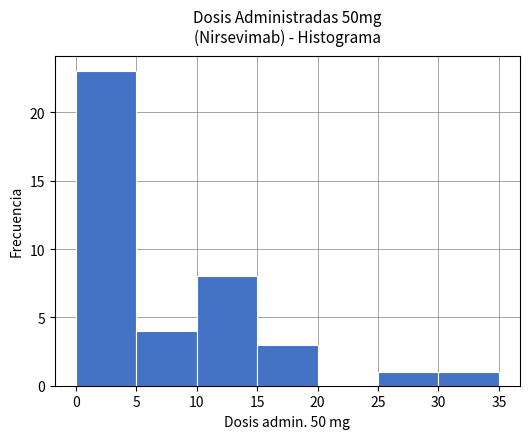

Reading left to right, list every bar in this chart as the range it spans on the x-axis followed by its height. The values are not printed on the chart, so give them approximately, as read against the axis.

0 to 5: 23
5 to 10: 4
10 to 15: 8
15 to 20: 3
20 to 25: 0
25 to 30: 1
30 to 35: 1